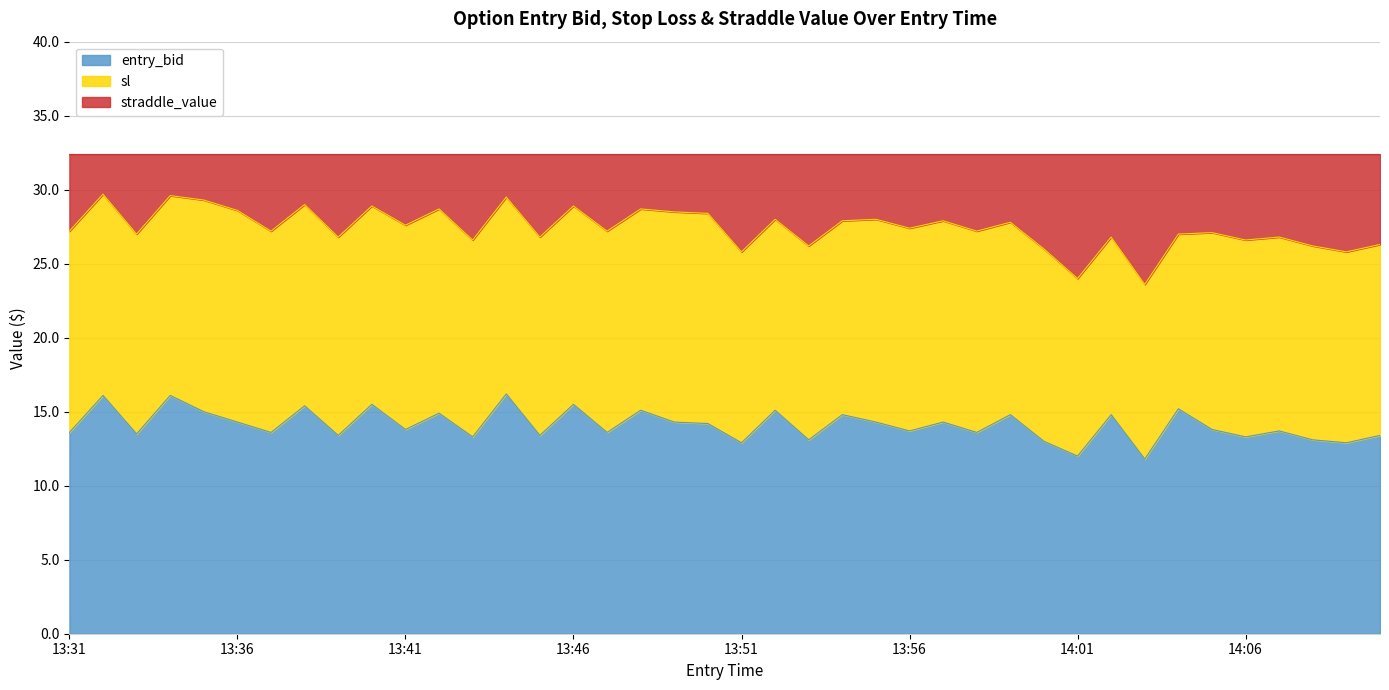

Where is sl nearest to the value 26?

14:00